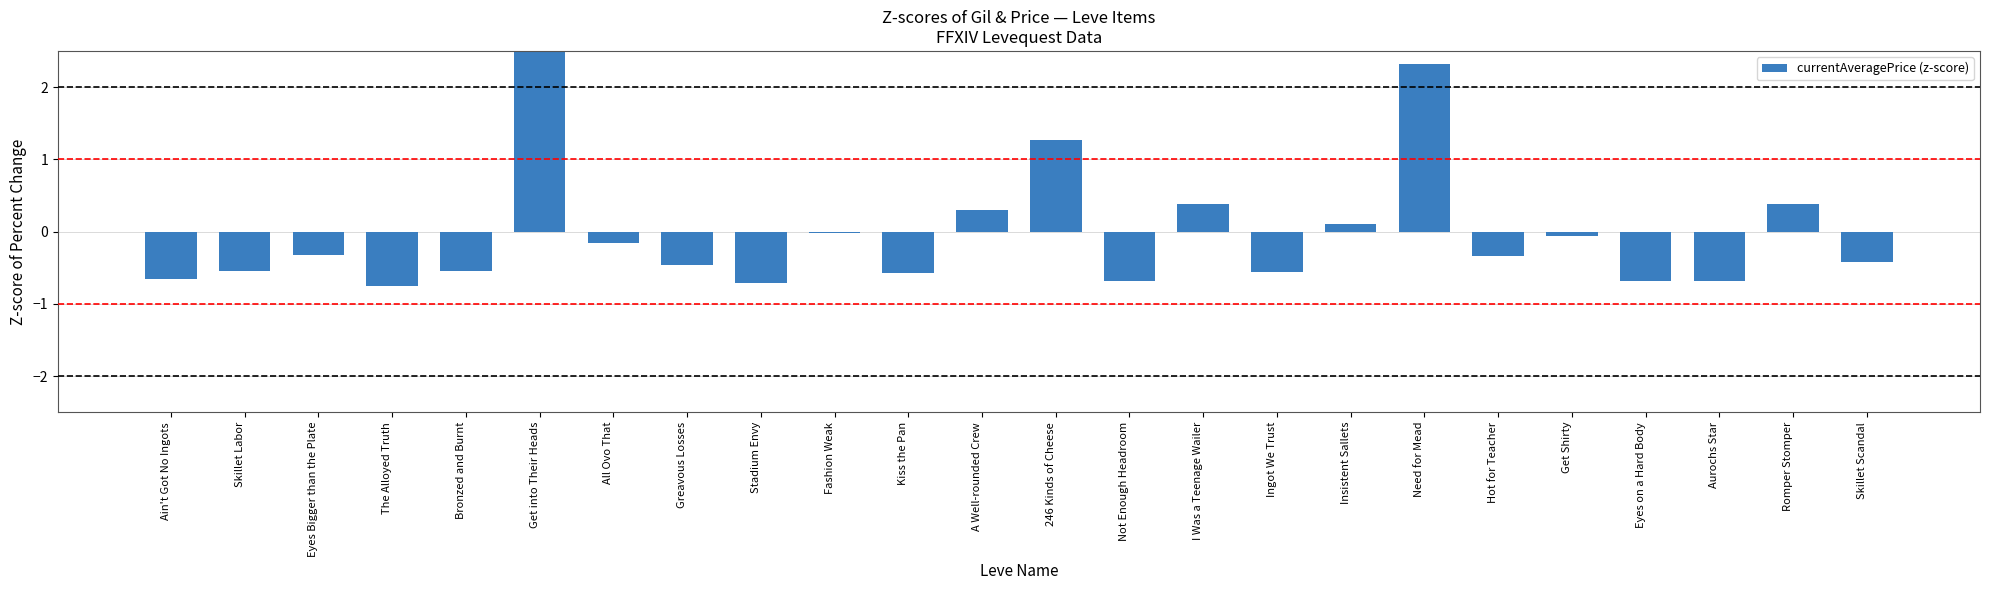

Count the number of values greater than 0.

7